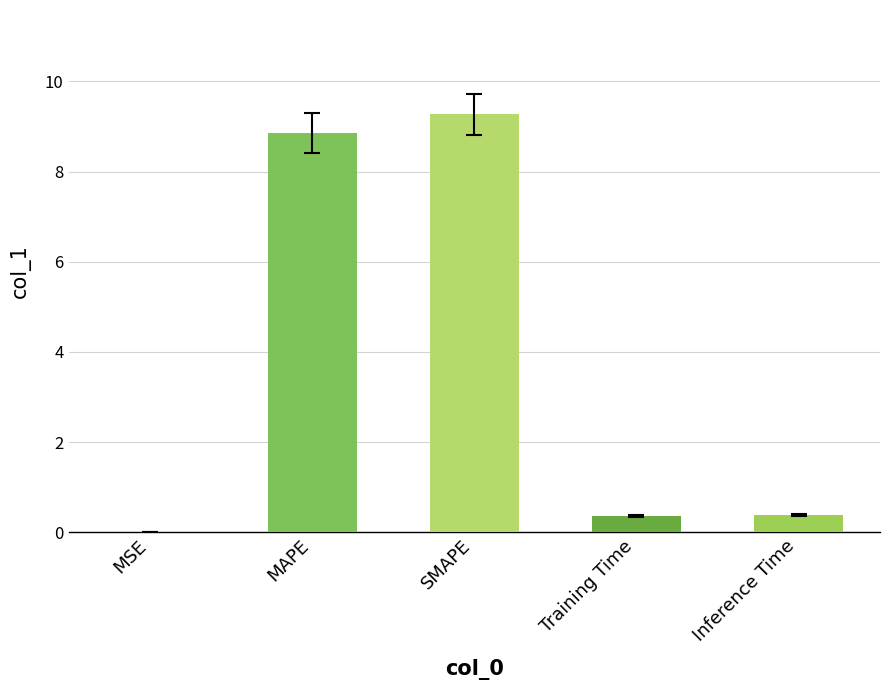

What is the greatest value displayed?

9.3